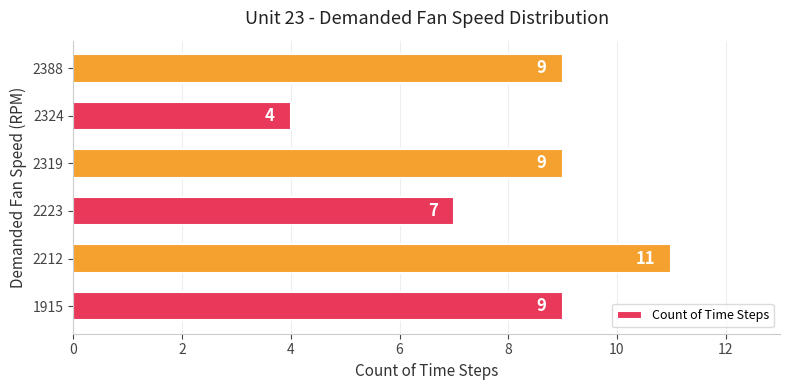

What is the difference between the maximum and minimum values?

7